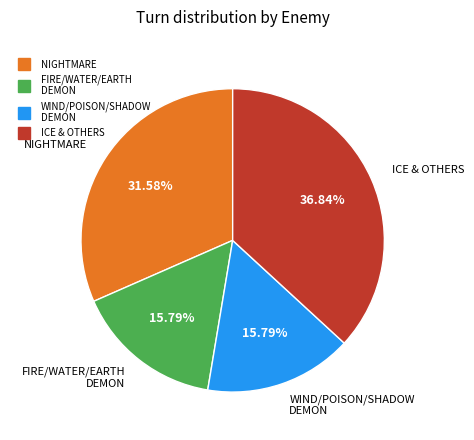

Is there a majority slice in this chart?

No